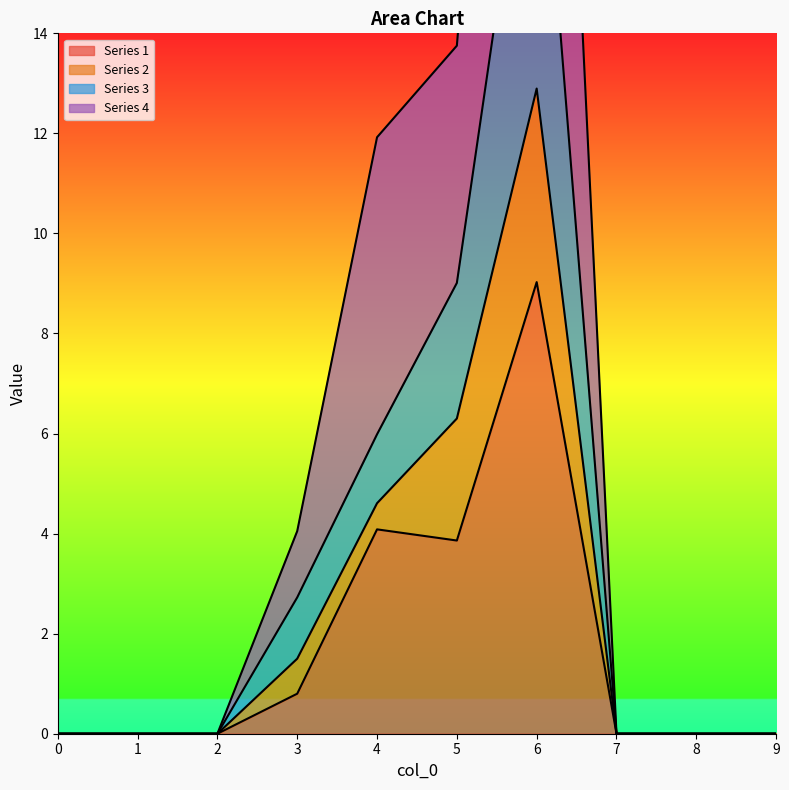

What is the spread (max minus min) of values at 4?

7.8